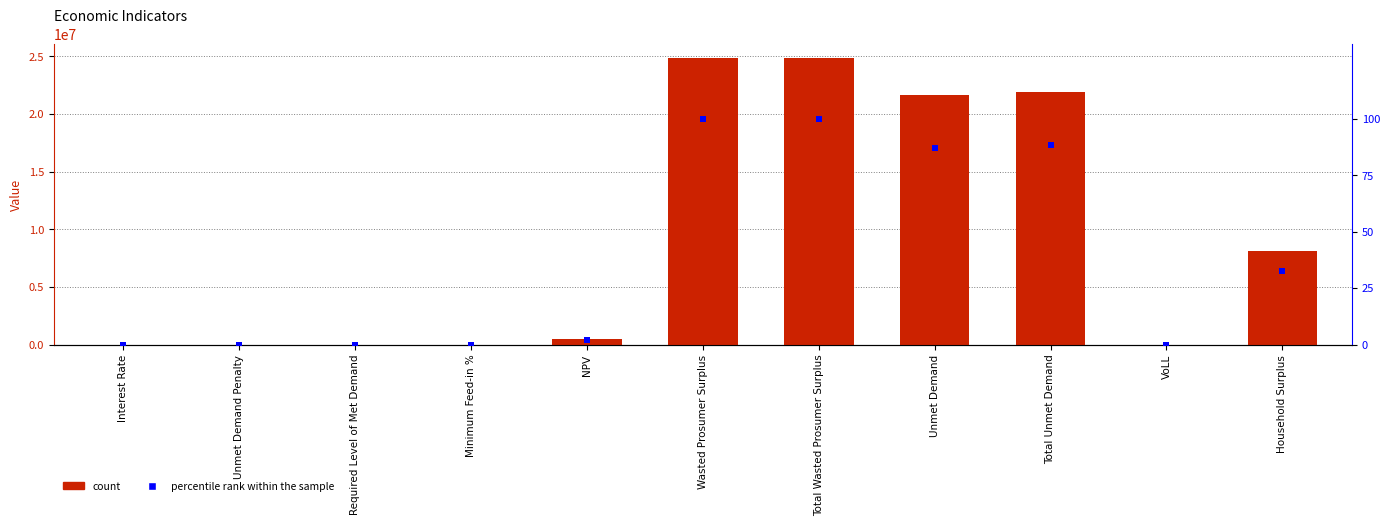

What is the change in value from Interest Rate to Wasted Prosumer Surplus?

+100.0